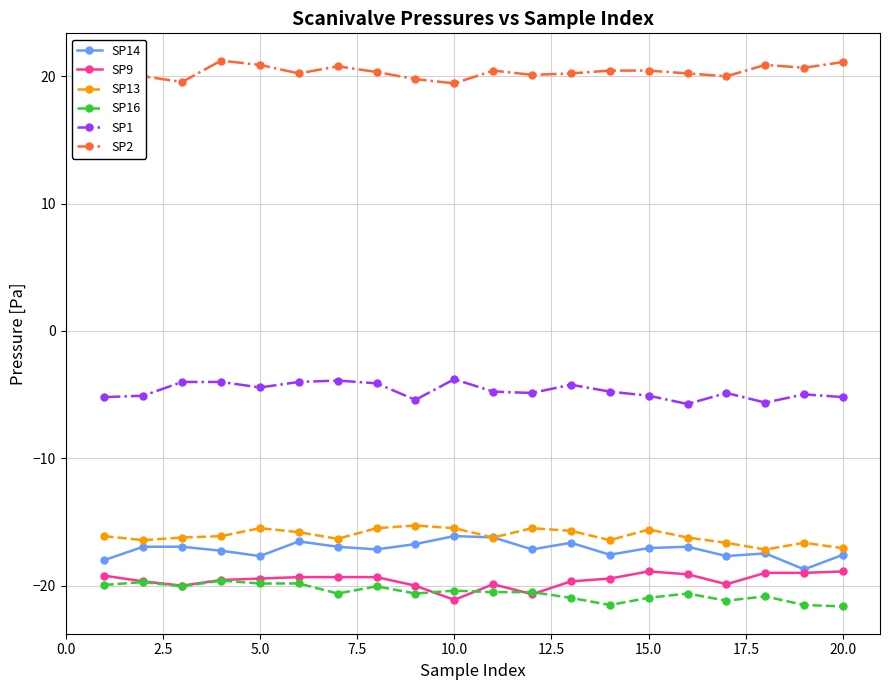

What is the difference between the second highest and minimum values in the SP1 series?

1.8